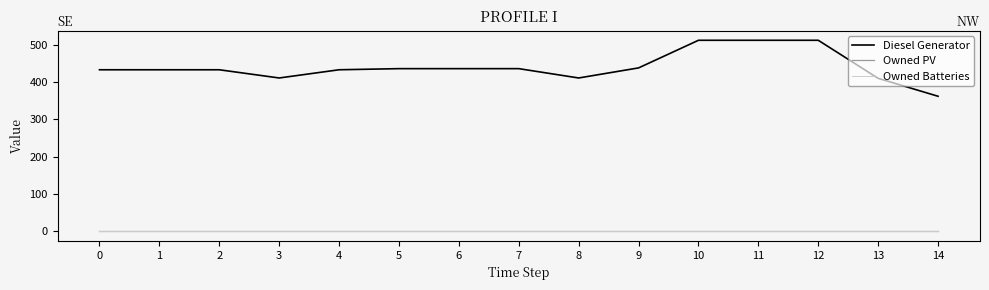

Does the chart display data point markers on the line(s)?

No